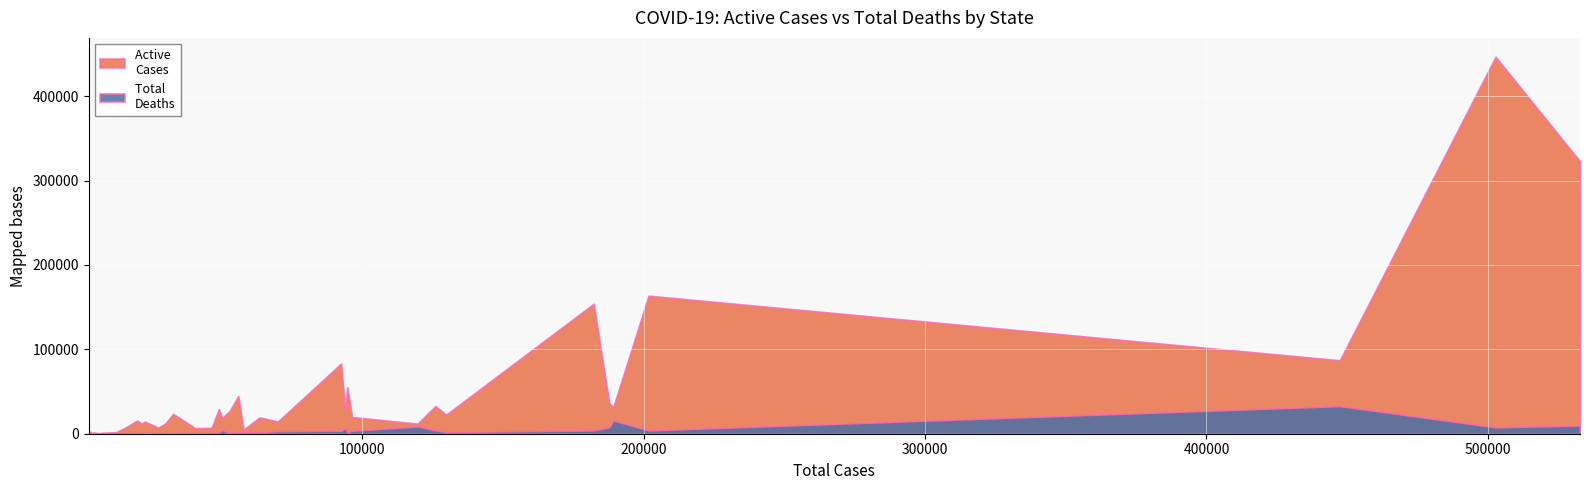

At which category does the chart reach its minimum across all series?

Alaska